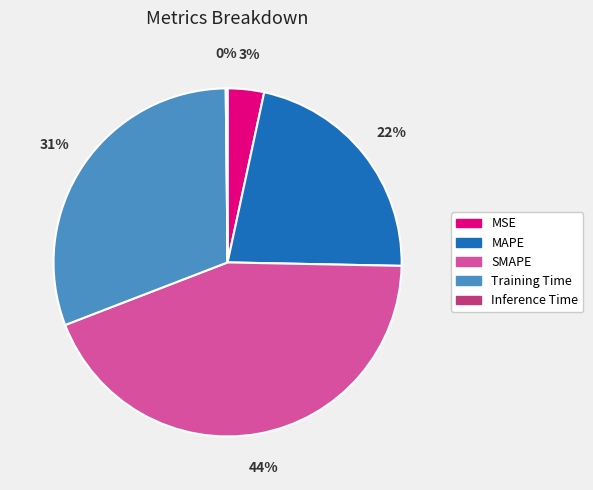

Between MAPE and Training Time, which is larger?

Training Time